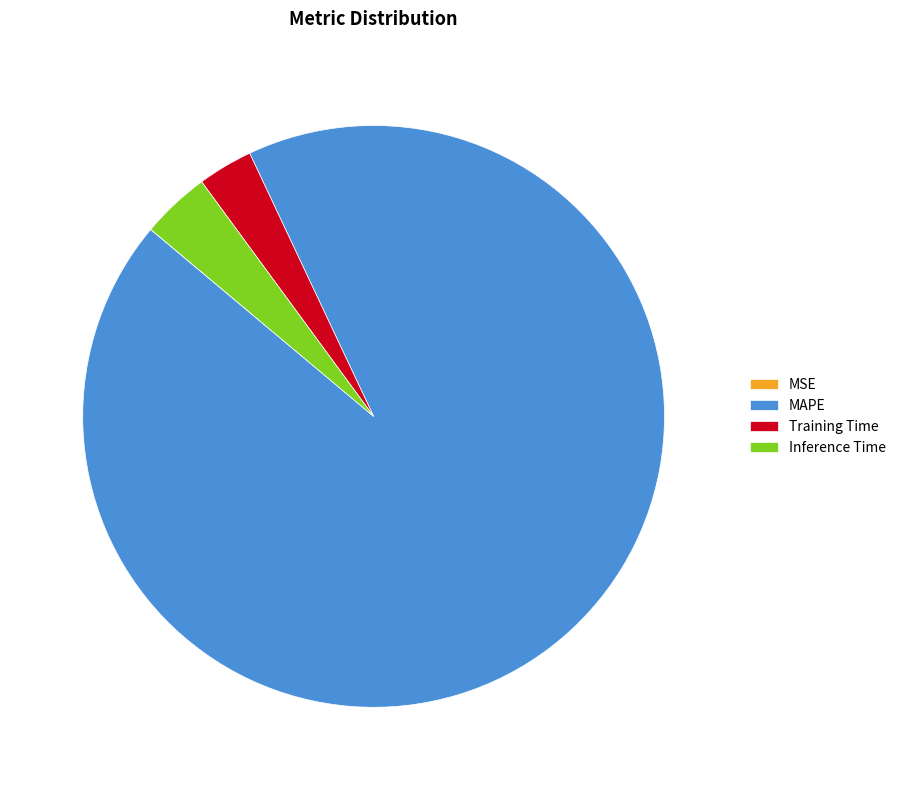

Is the sum of MAPE and Inference Time greater than half?

Yes